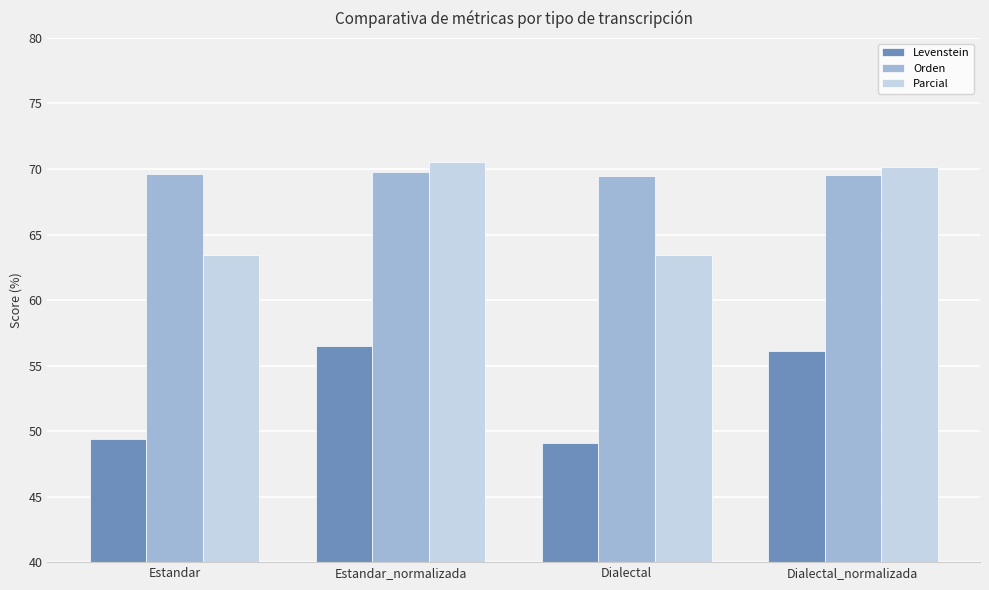

How many values in the Parcial series exceed 70?

2